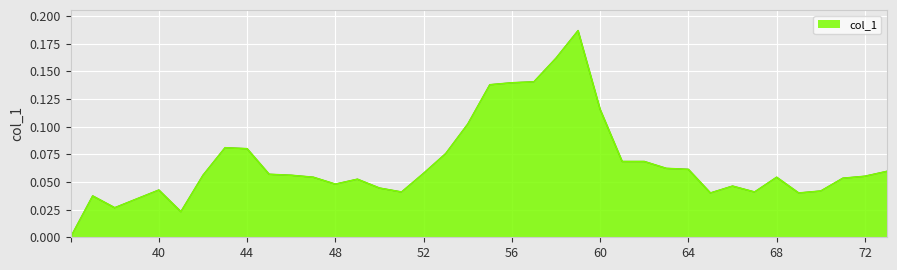

True or false: there are more than 1 points higher than both neighbors.

True